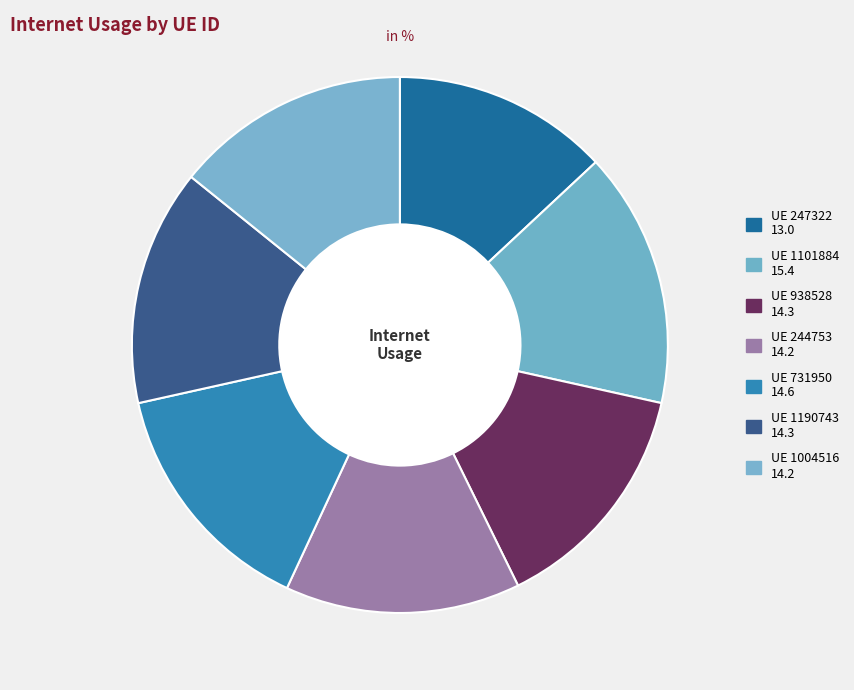

Rank the categories by value from highest to lowest.

1101884, 731950, 1190743, 938528, 1004516, 244753, 247322